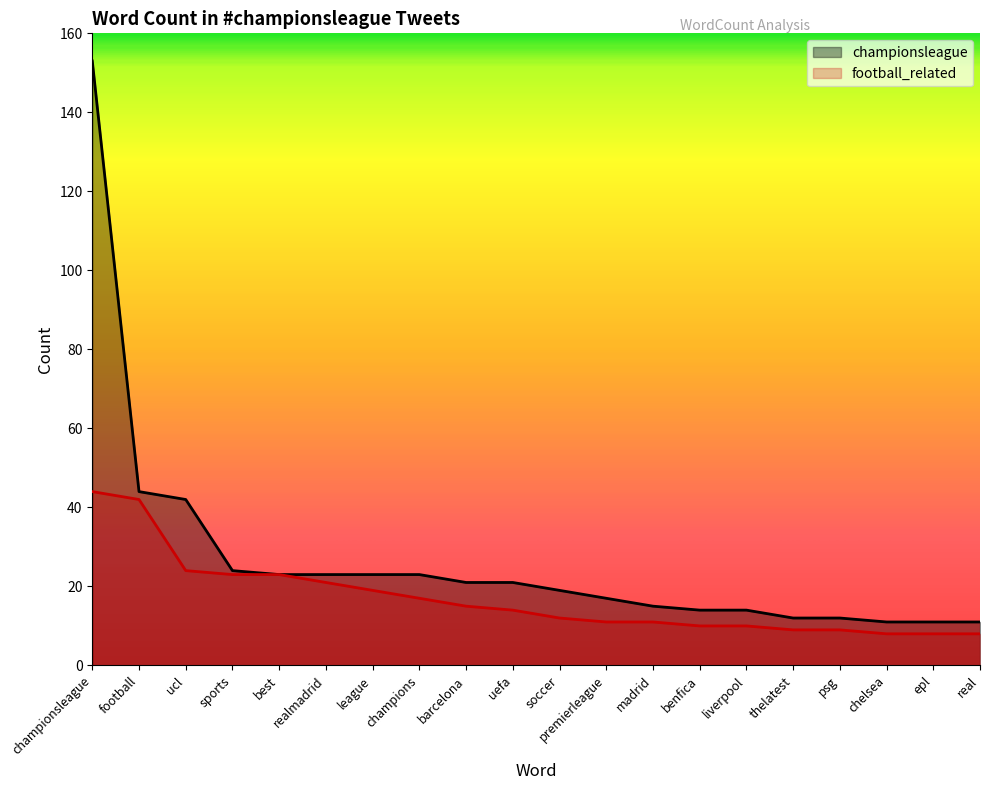

Which has a higher value, benfica or psg?

benfica